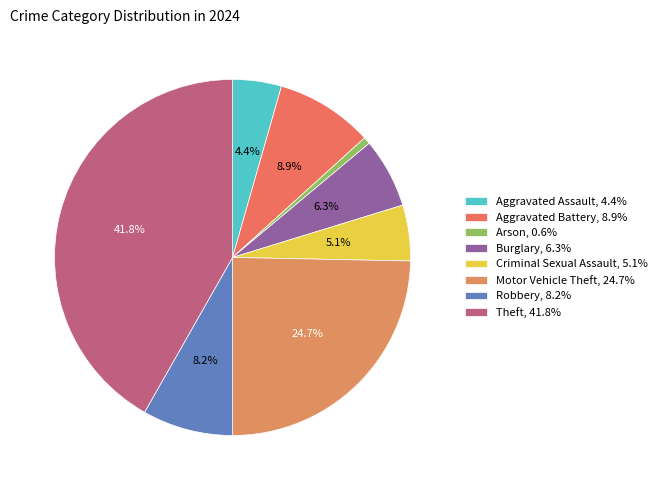

True or false: Aggravated Battery accounts for 9% of the total.

True